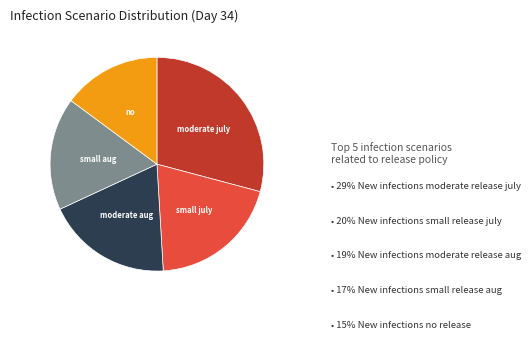

Count the number of slices in the pie.

5